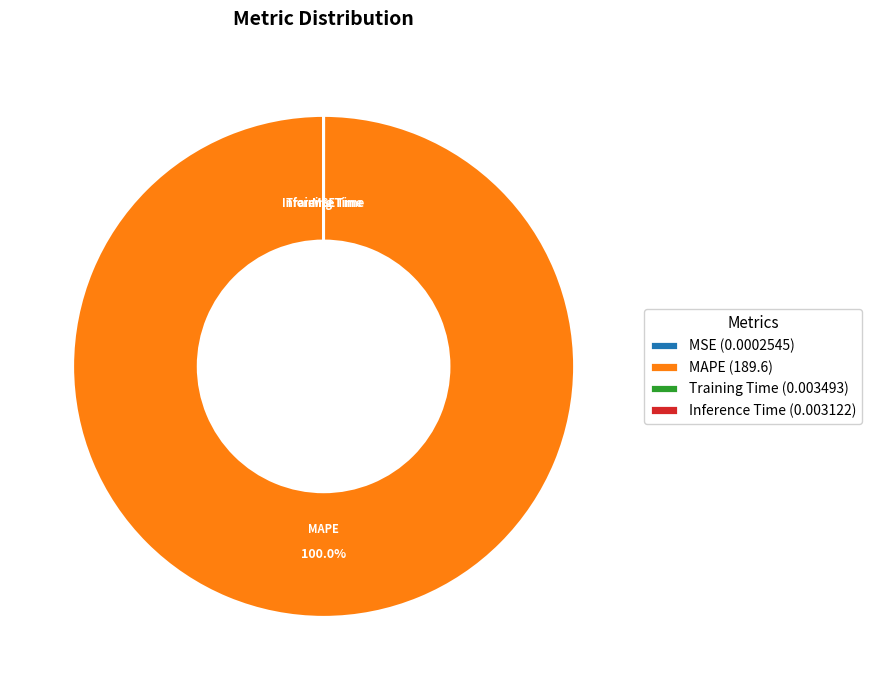

Which slice represents more than half of the pie?

MAPE